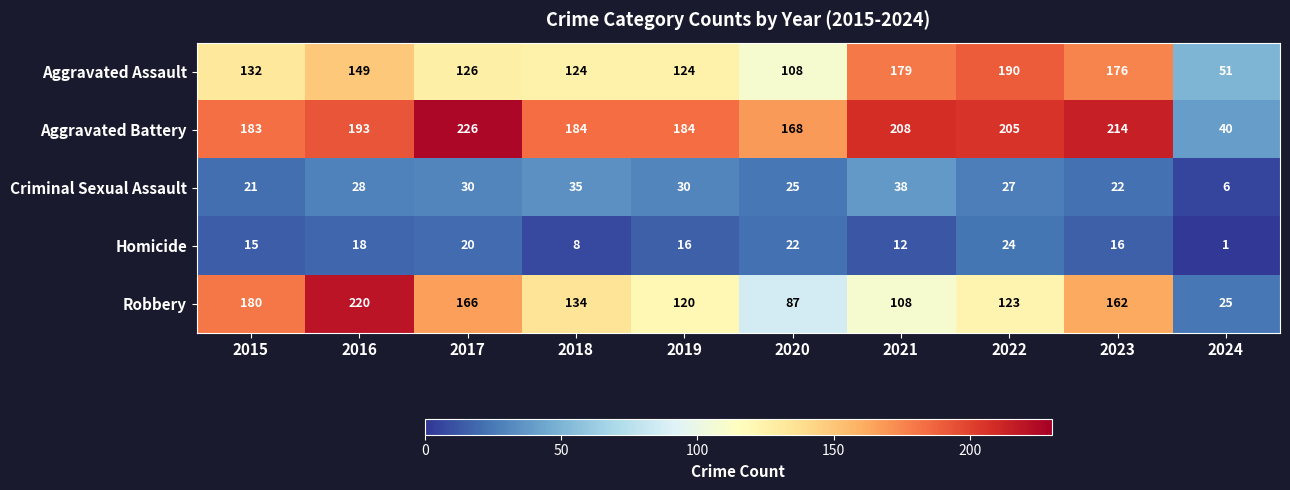

What is the minimum value shown in the chart?

1